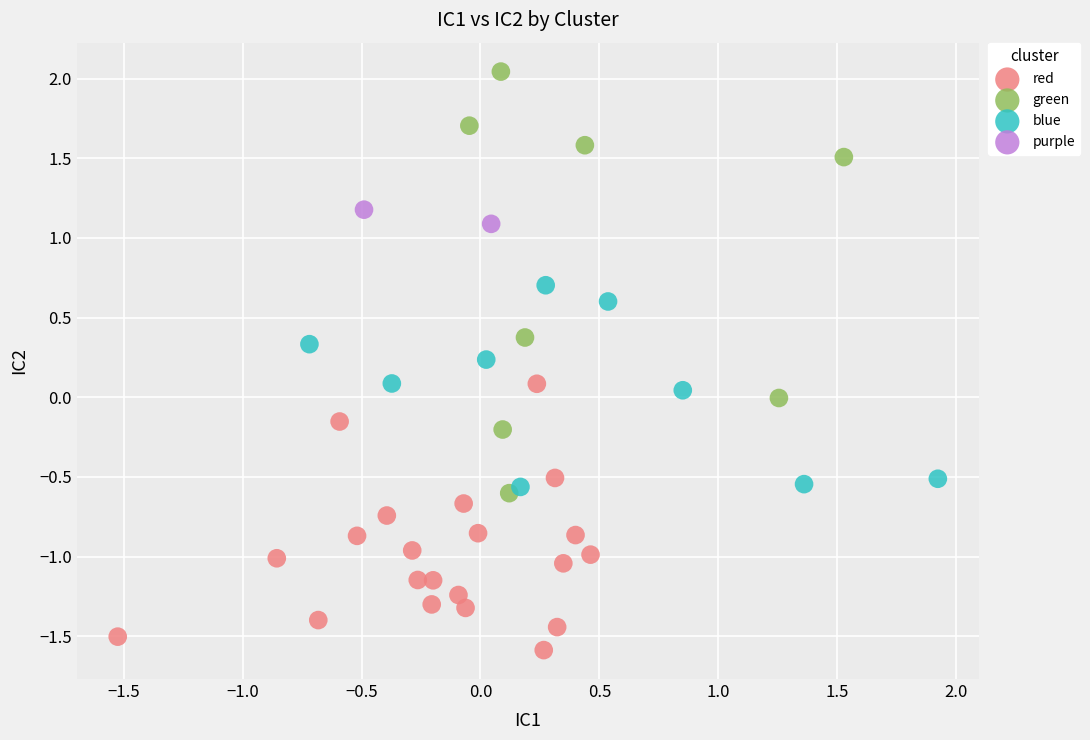

What are all the series names shown in the legend?

red, green, blue, purple